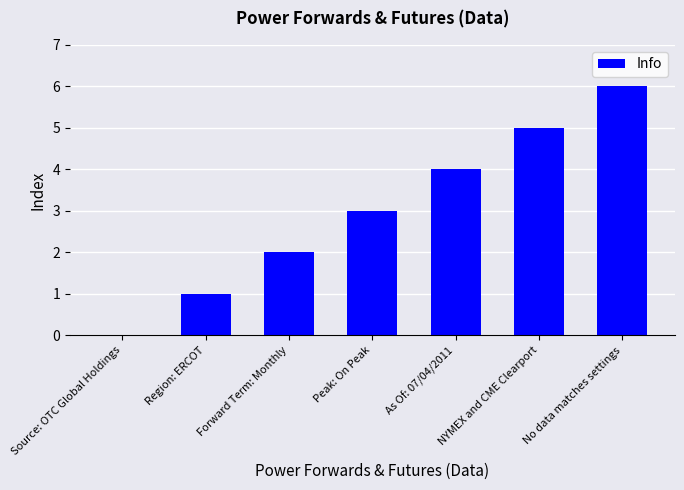

What is the sum of the values at No data matches settings and Forward Term: Monthly?

8